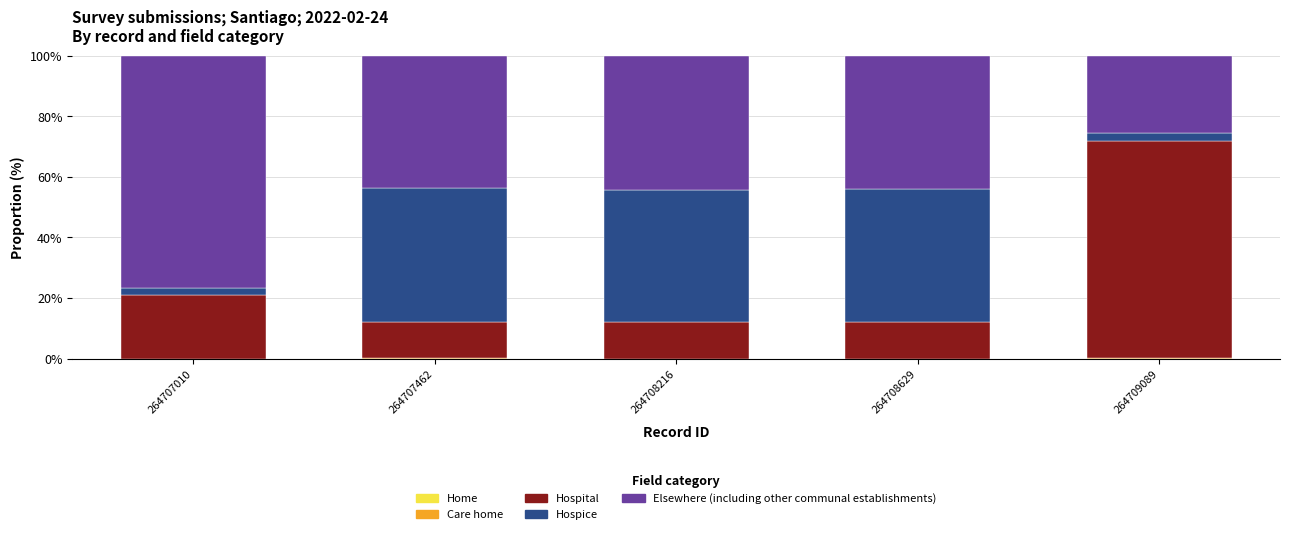

How many categories are shown in the chart?

5